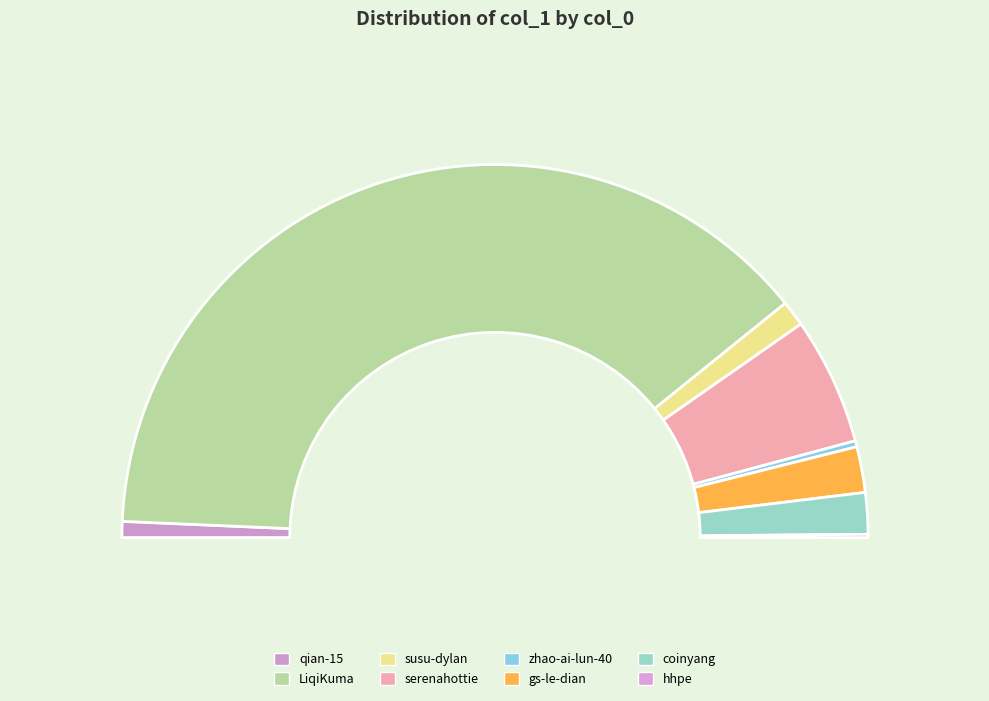

Count the number of slices in the pie.

8